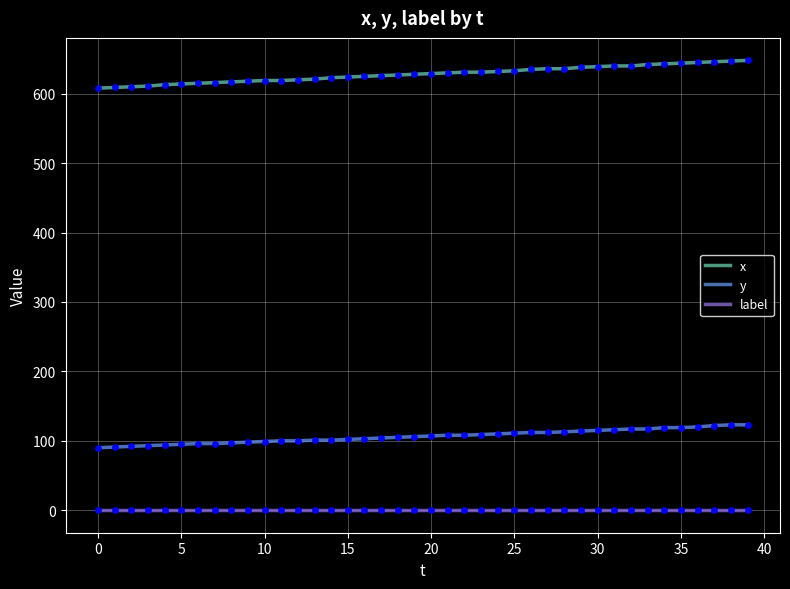

Which series has the widest spread of values?

x